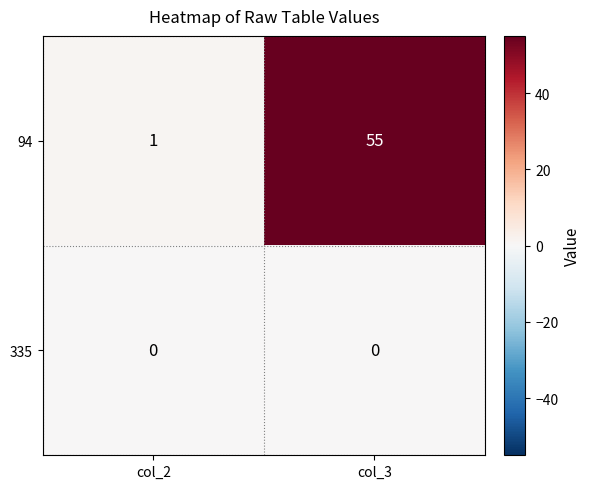

Which series has the largest range (max minus min)?

94